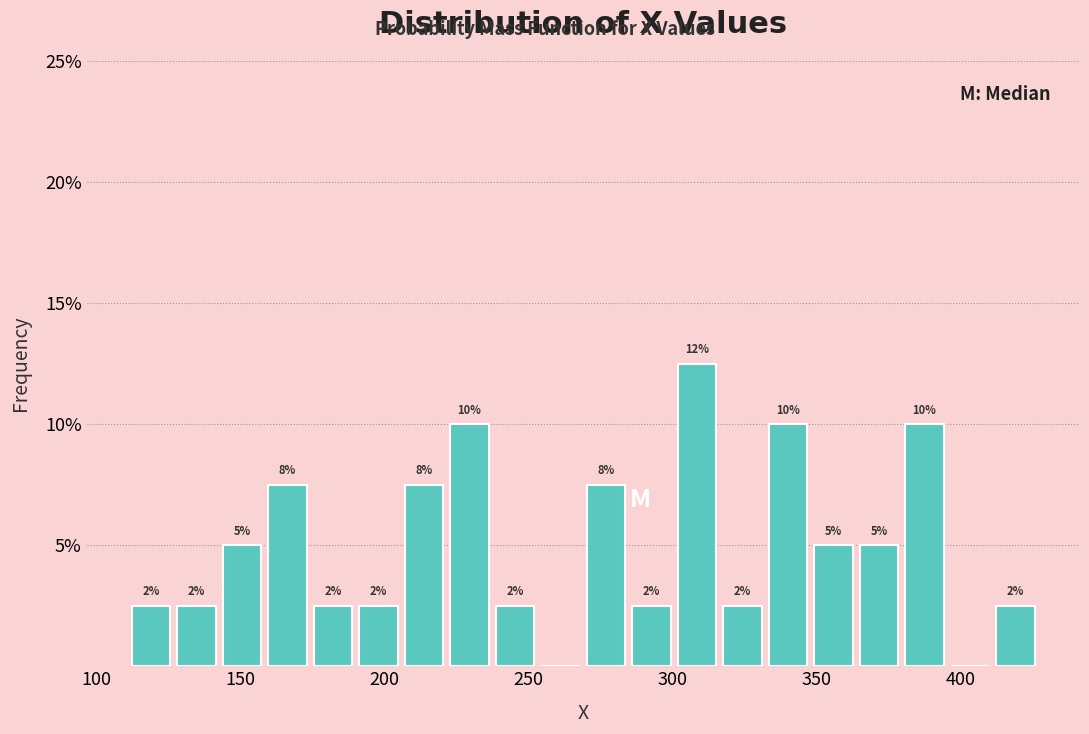

Around what value on the x-axis is the tallest bar? Give the approximate position of its centre, as read against the axis.

310